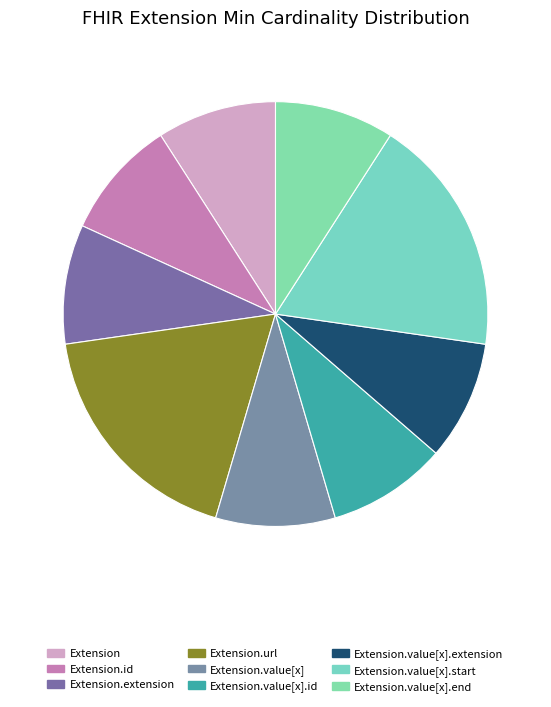

How many segments does this pie chart have?

9